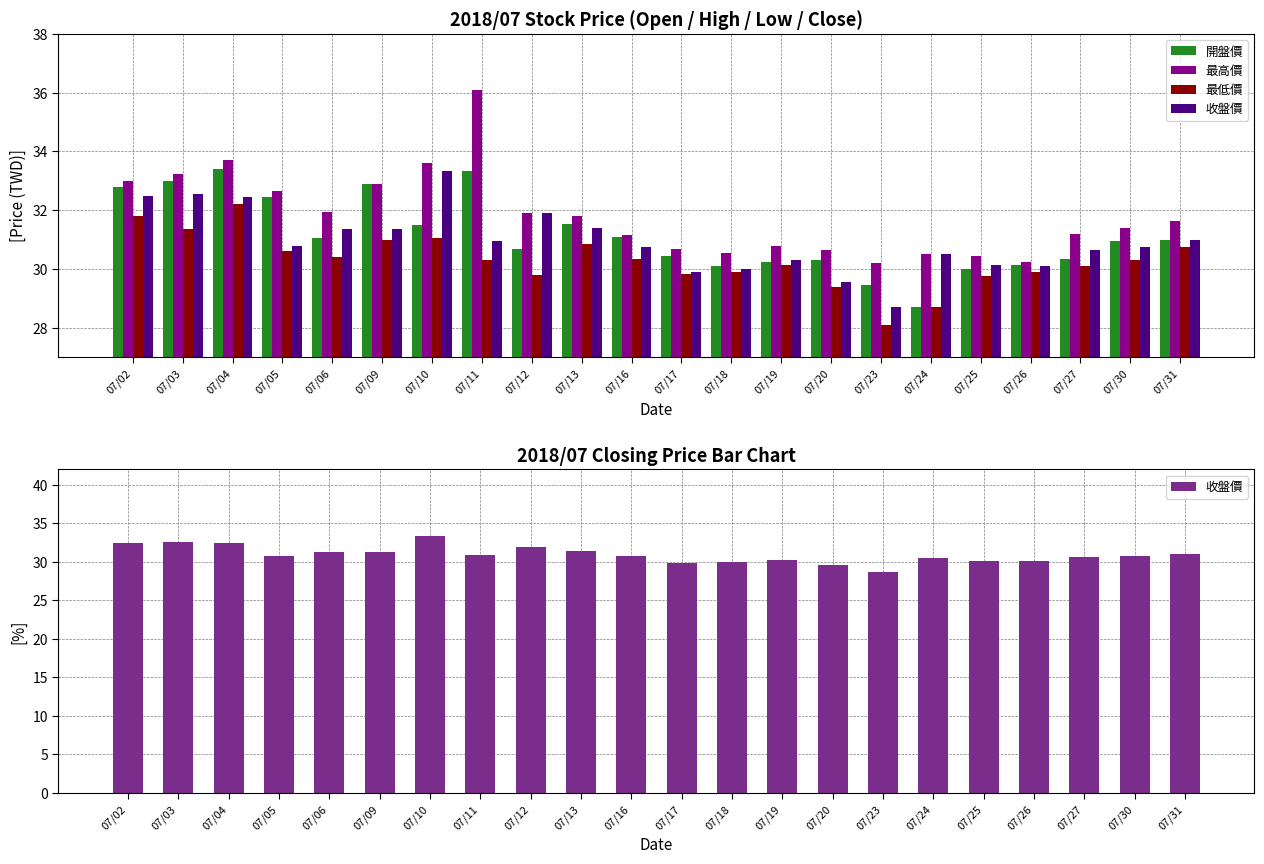

Are the bars grouped side by side (vs. stacked)?

Yes